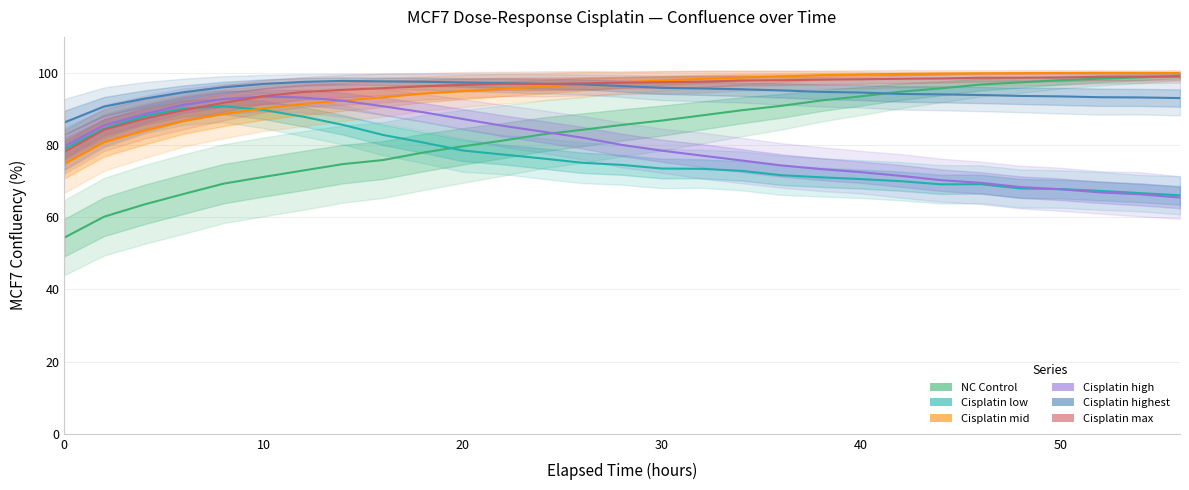

Reading left to right, what are all the values shown in this chart?

NC Control: 54.3	60.2	63.5	66.5	69.3	71.2	73.0	74.8	75.9	77.9	79.7	81.3	83.0	84.2	85.6	86.8	88.2	89.7	90.9	92.4	93.5	94.8	95.7	96.8	97.4	98.0	98.4	98.8	99.2
Cisplatin low: 78.9	84.6	88.0	90.2	90.8	89.8	87.9	85.6	82.8	80.8	78.5	77.4	76.3	75.1	74.5	73.5	73.4	72.9	71.7	71.1	70.6	70.0	69.1	69.2	68.0	67.8	67.3	66.7	66.1
Cisplatin mid: 74.7	80.8	84.0	86.7	88.7	90.2	91.4	92.3	93.3	94.3	95.0	95.6	96.2	96.9	97.4	97.9	98.4	98.7	99.0	99.4	99.6	99.7	99.8	99.9	100.0	100.0	100.0	100.0	100.0
Cisplatin high: 79.7	85.5	88.6	91.2	92.8	93.5	93.2	92.3	90.8	89.1	87.3	85.4	83.8	82.1	80.1	78.5	77.1	75.7	74.4	73.4	72.5	71.5	70.3	69.5	68.4	67.8	66.9	66.4	65.5
Cisplatin highest: 86.3	90.7	92.9	94.7	96.0	96.9	97.5	97.8	97.7	97.6	97.4	97.2	97.0	96.8	96.4	95.9	95.7	95.5	95.2	94.8	94.6	94.2	94.1	93.9	93.6	93.5	93.3	93.2	93.0
Cisplatin max: 78.1	84.3	87.3	89.7	91.7	93.6	94.7	95.3	95.8	96.3	96.7	97.0	97.0	97.1	97.3	97.4	97.6	97.9	98.0	98.2	98.2	98.4	98.5	98.7	98.7	98.7	98.9	99.0	99.0